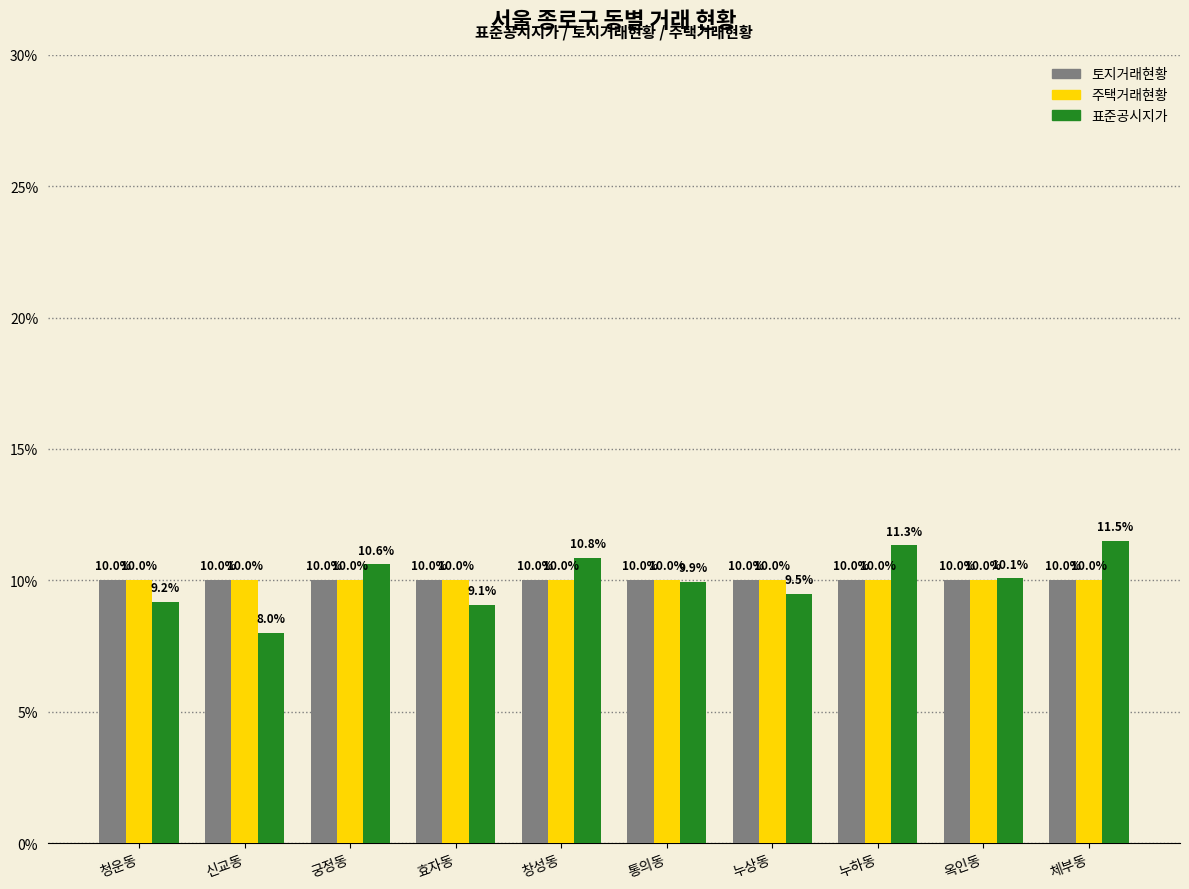

What is the difference between the 표준공시지가 values at 창성동 and 효자동?

1.8